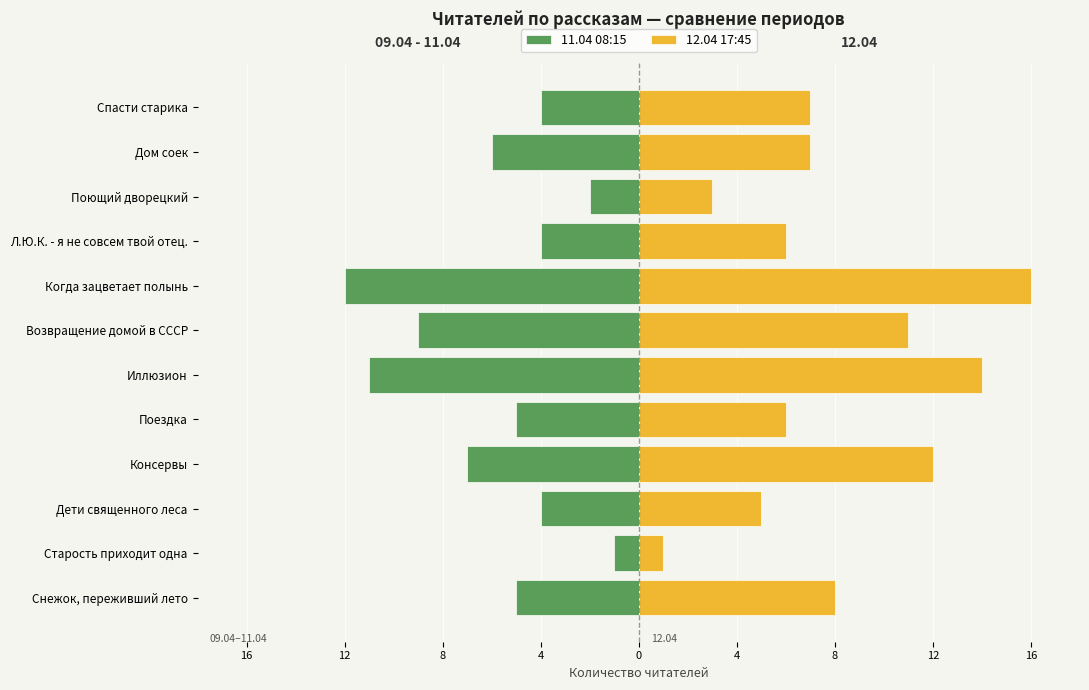

Is the value of 11.04 08:15 at Поющий дворецкий greater than the value of 12.04 17:45 at Поездка?

No